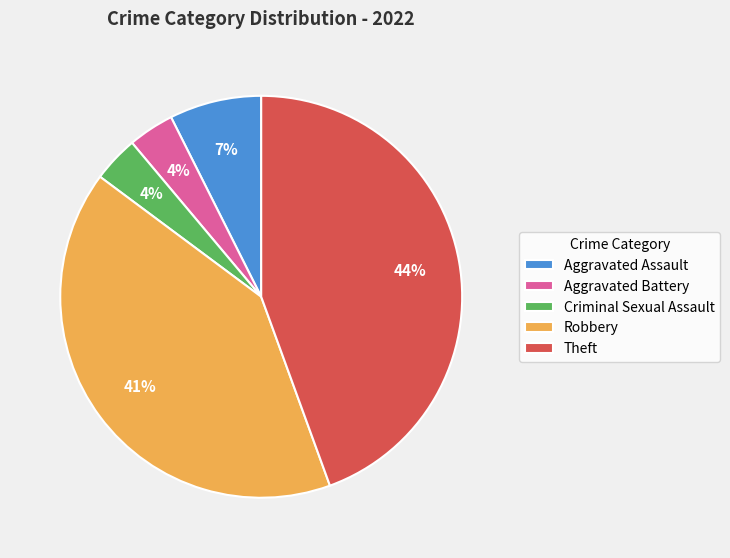

Which category has the biggest portion of the pie?

Theft